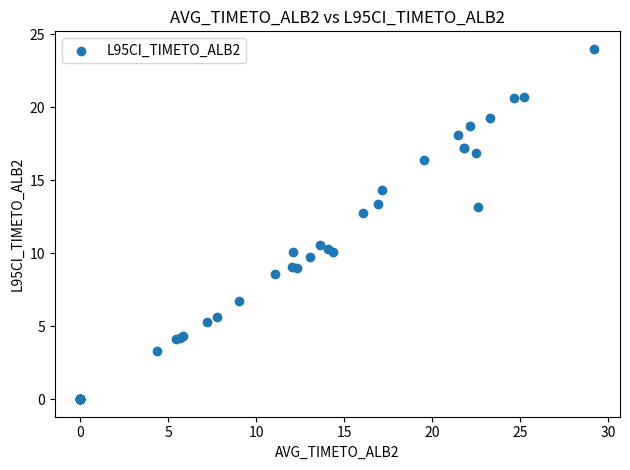

What Y value in the scatter plot is closest to 11?

10.6